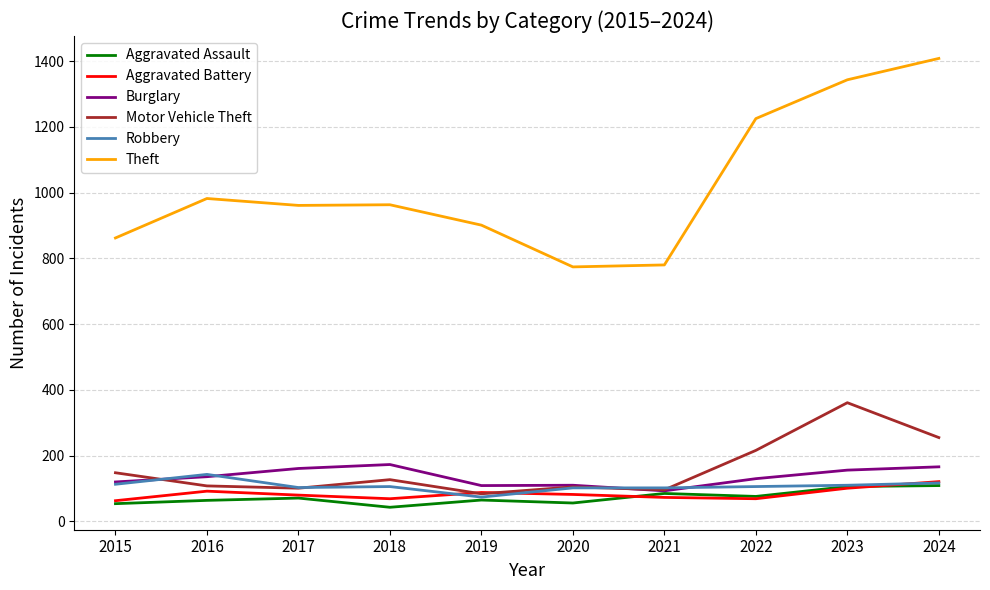

What is the difference between the Burglary values at 2017 and 2019?

52